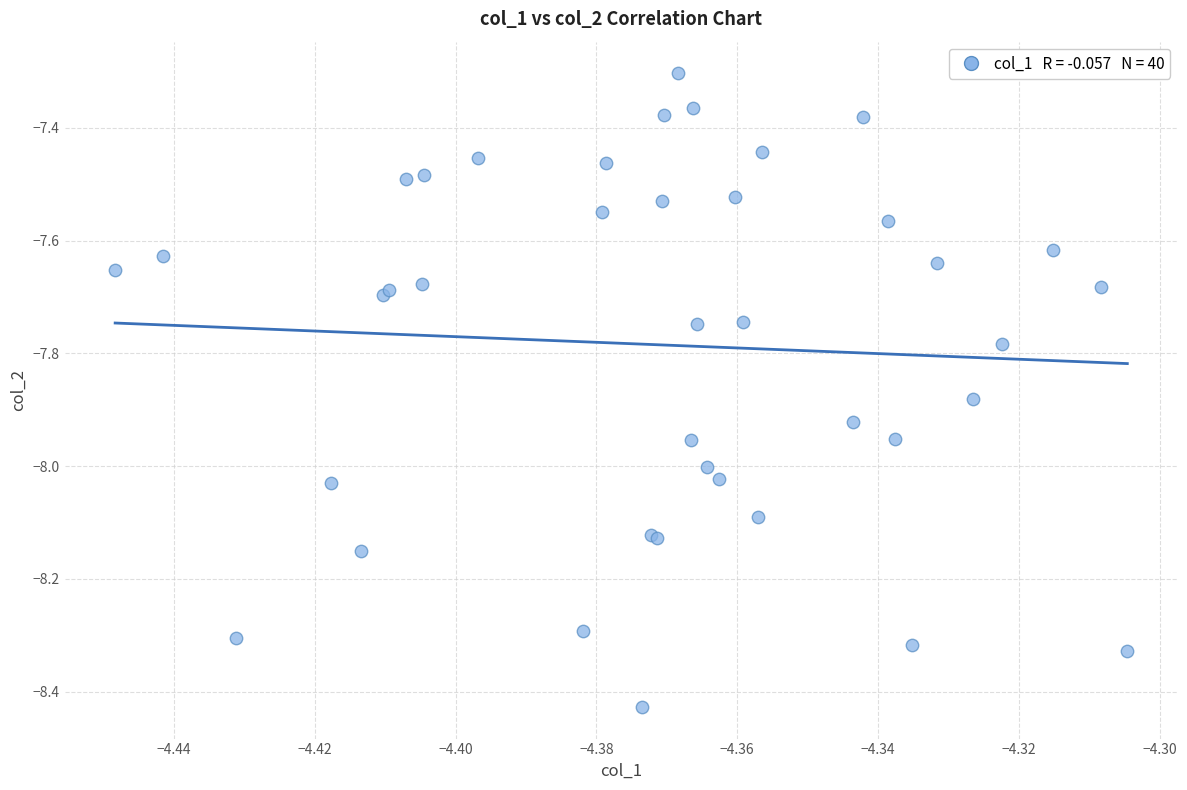

What Y value in the scatter plot is closest to -7?

-7.3